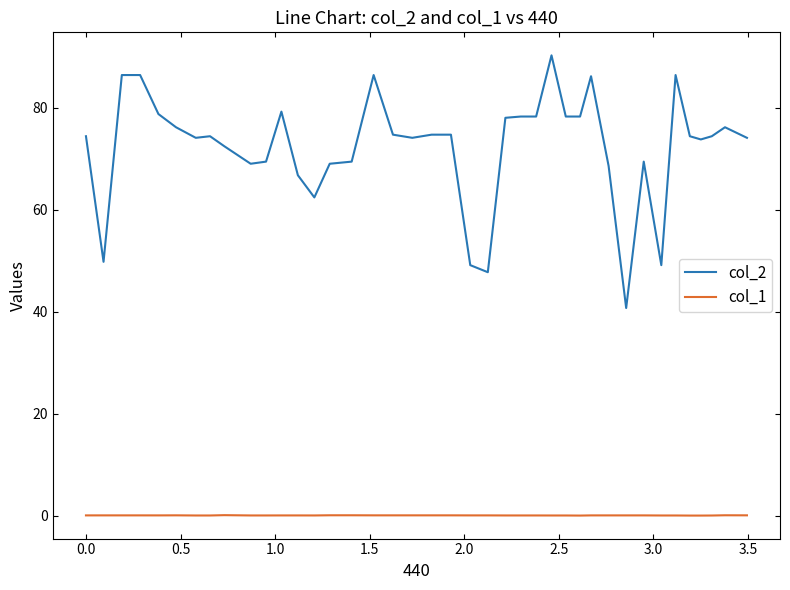

What is the greatest value displayed?

90.3